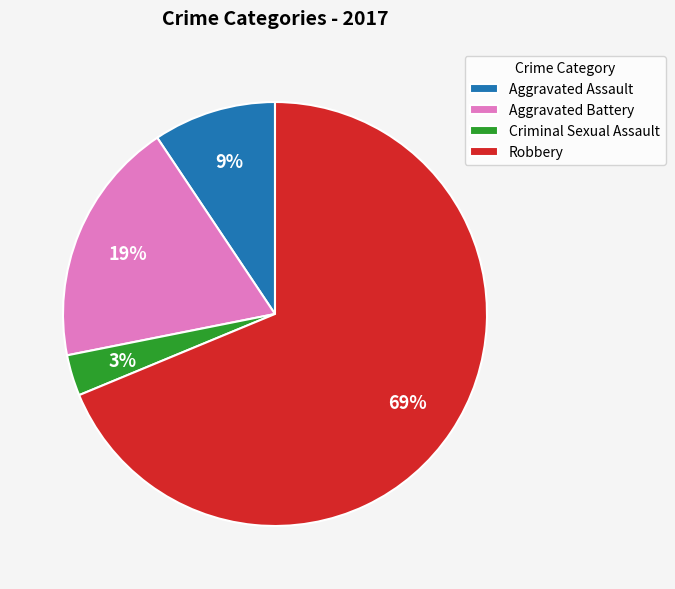

Do Aggravated Assault and Robbery together represent more than half of the pie?

Yes